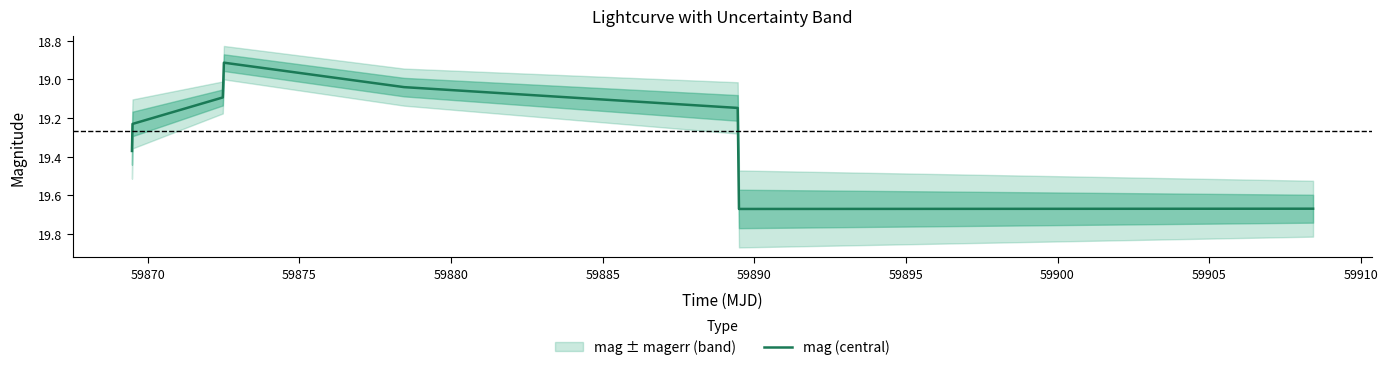

Count the number of values greater than 19.

7